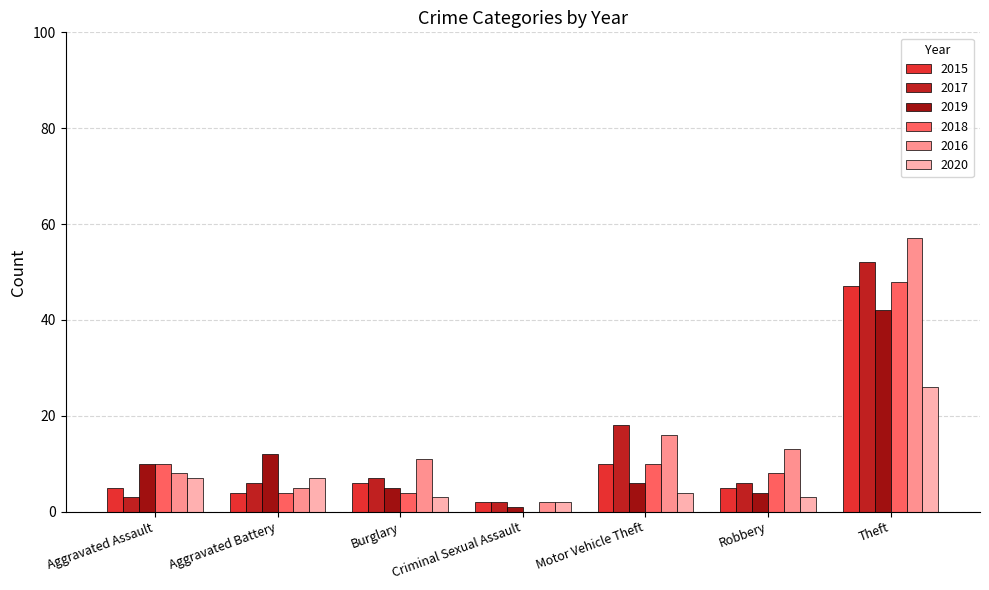

What is the difference between the maximum and minimum values in the 2017 series?

50